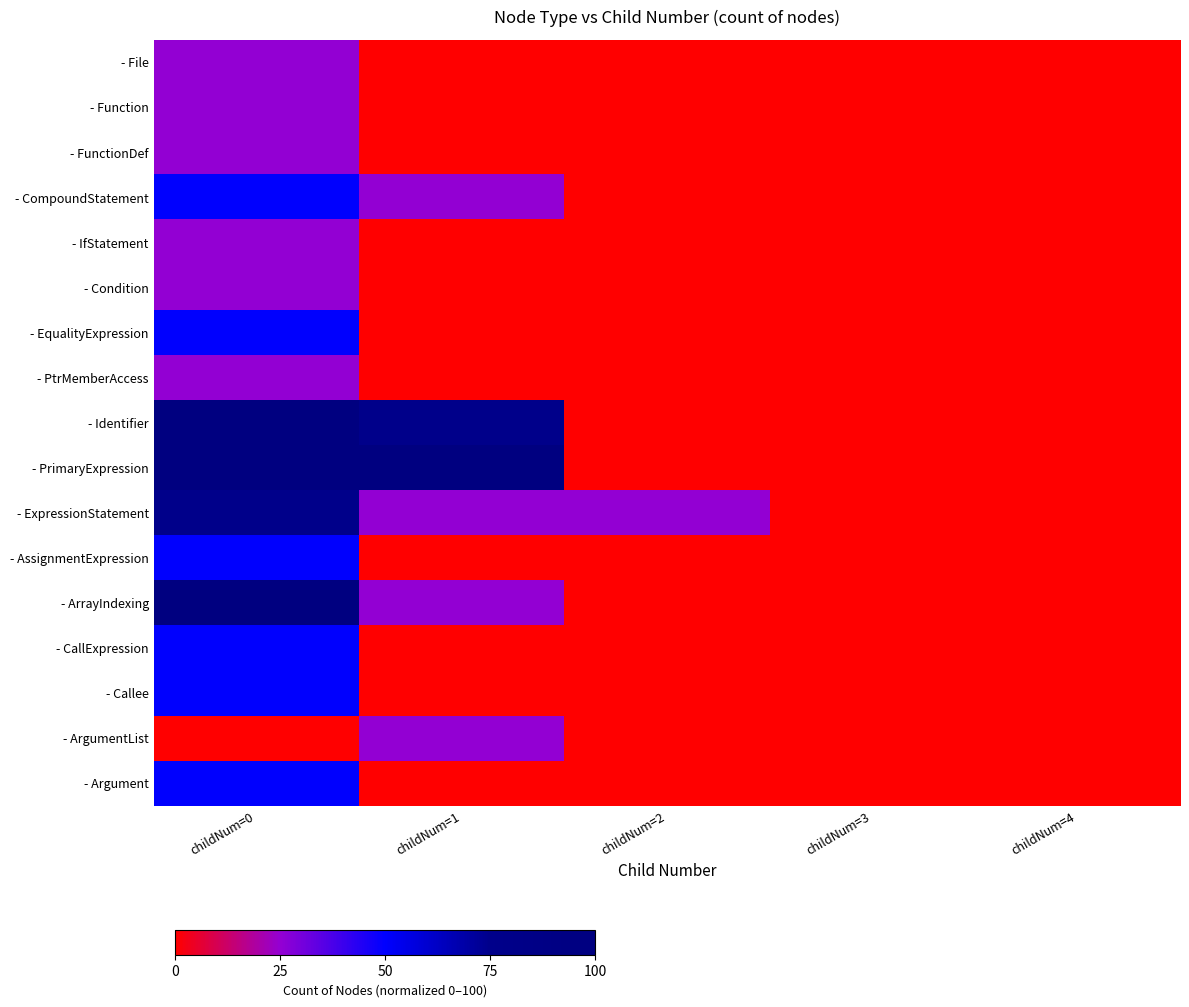

Is it true that - FunctionDef equals -8 at childNum=1?

False